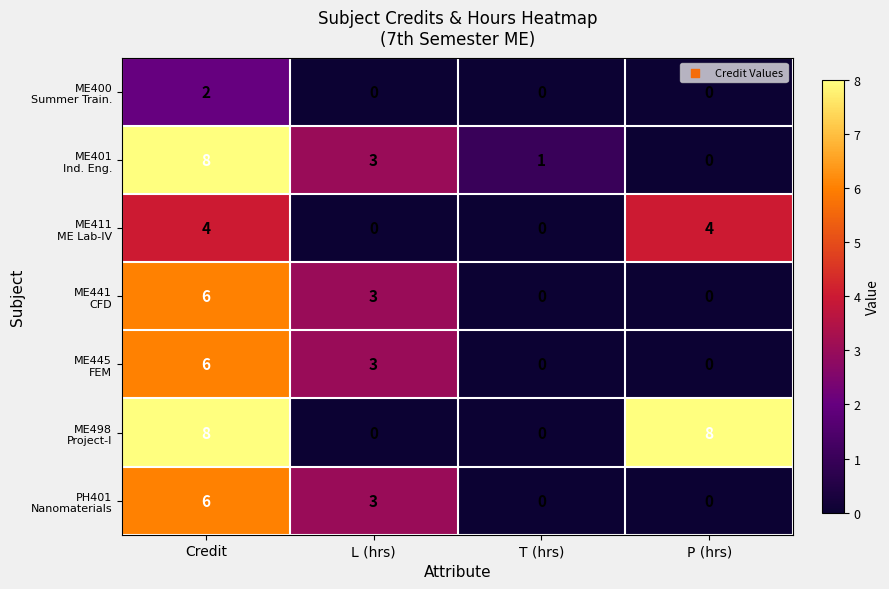

At which category is the sum across all series the highest?

Credit